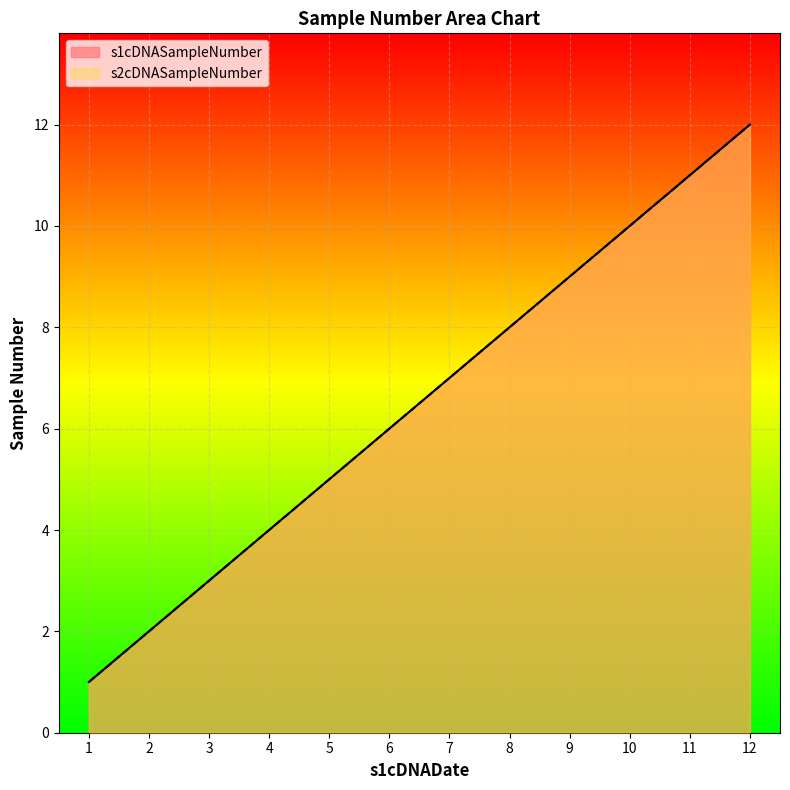

What is the value of the s1cDNASampleNumber point at the 10th from the left?

10